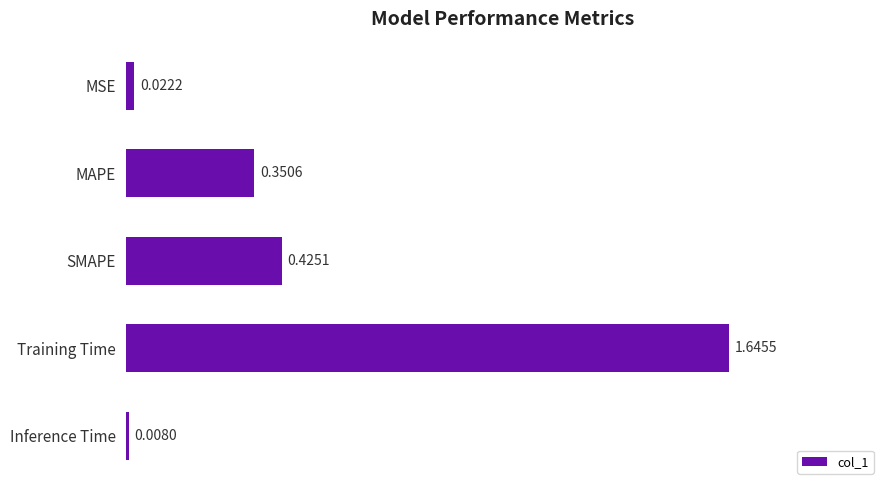

How many distinct data groups are displayed?

1